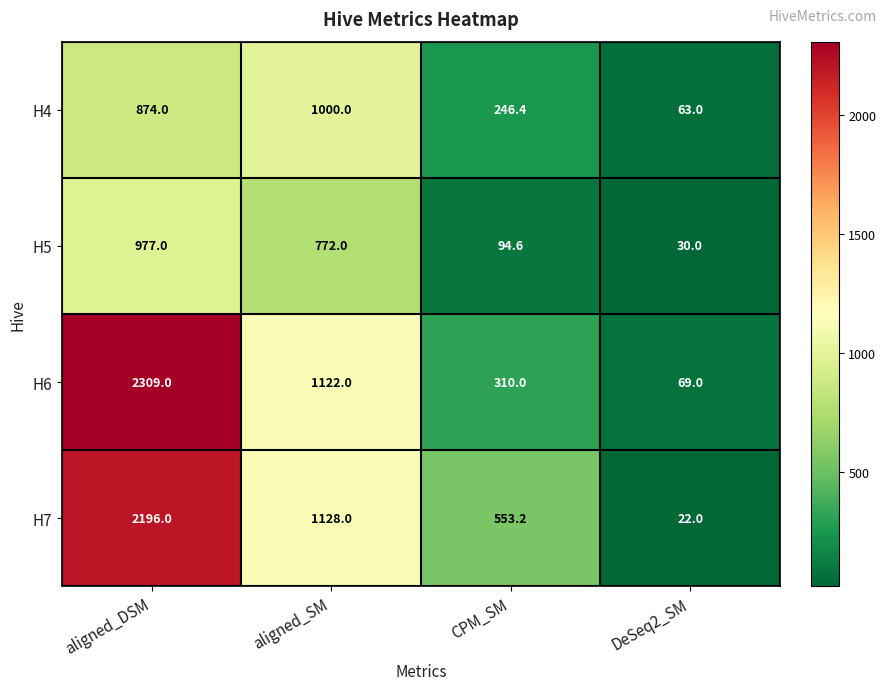

What is the maximum value shown in the chart?

2309.0